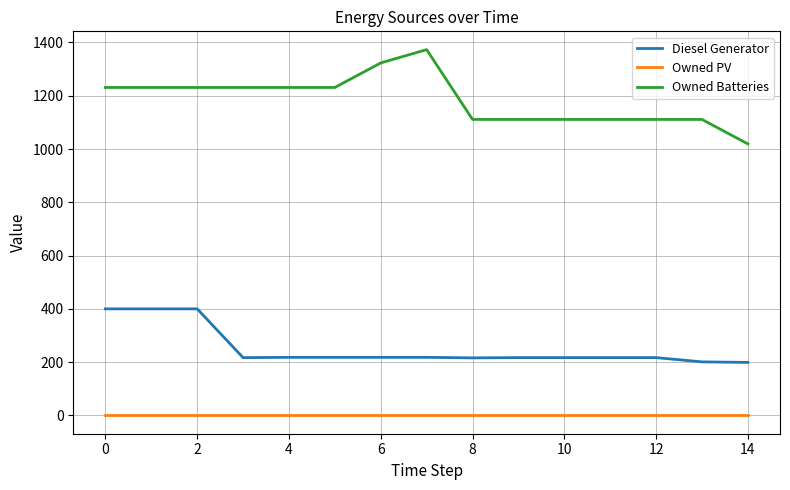

True or false: Owned Batteries and Diesel Generator intersect in this chart.

False